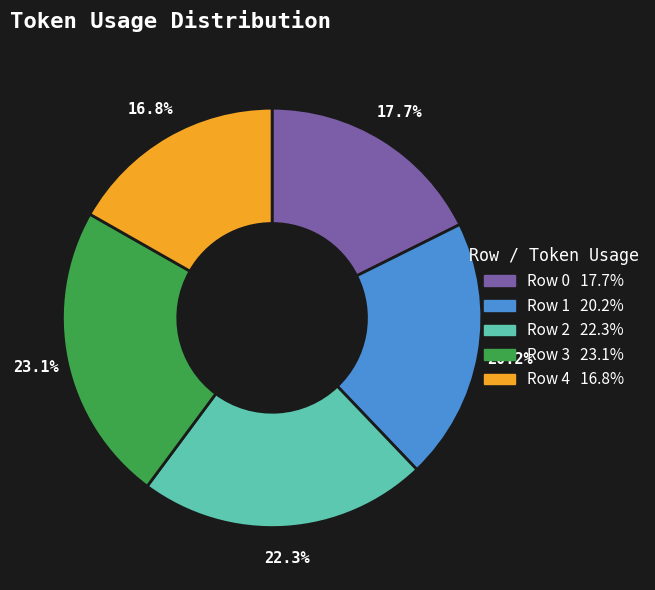

The Row 2 slice represents 22% of the pie. True or false?

True